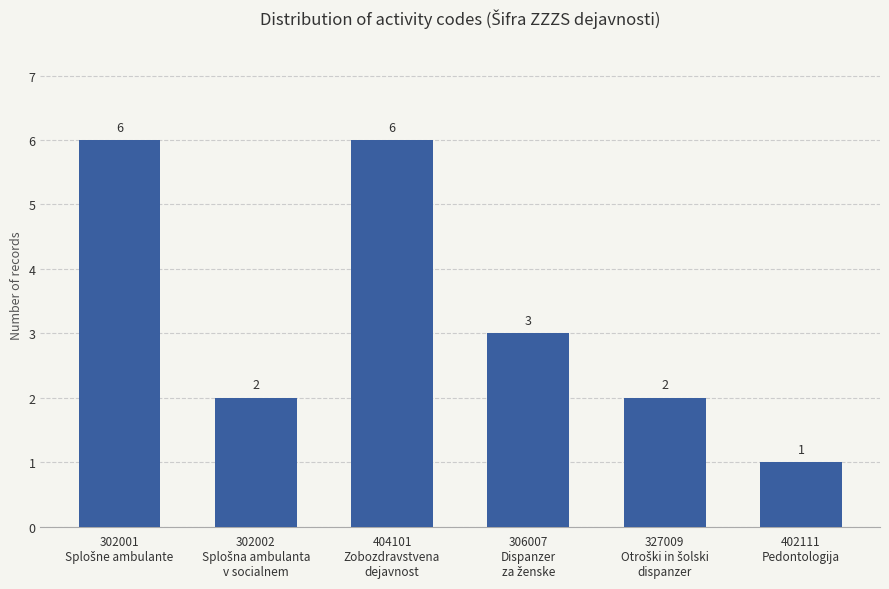

What is the average value?

3